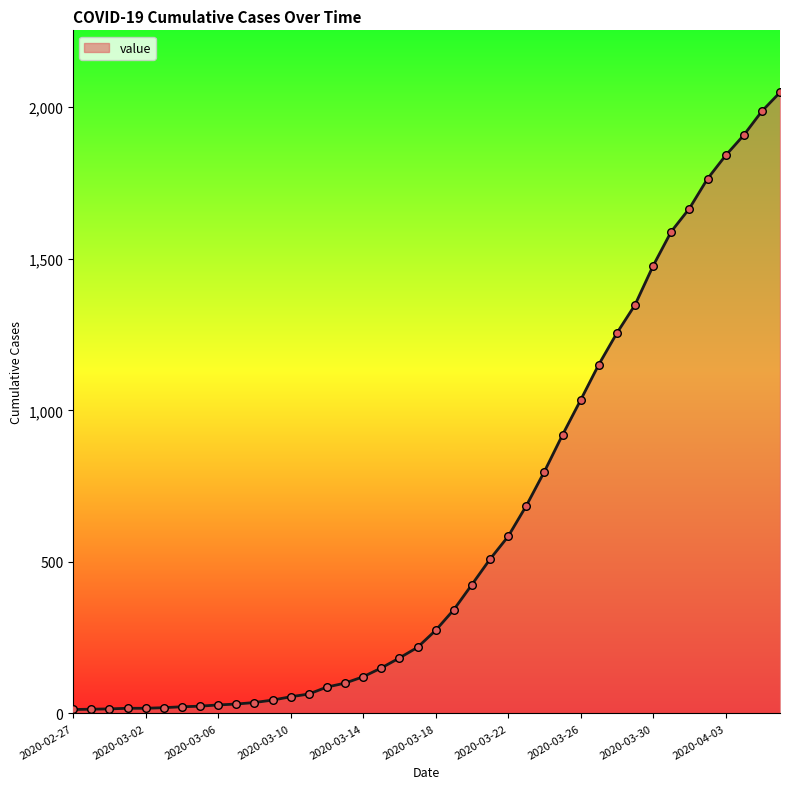

What is the greatest value displayed?

2049